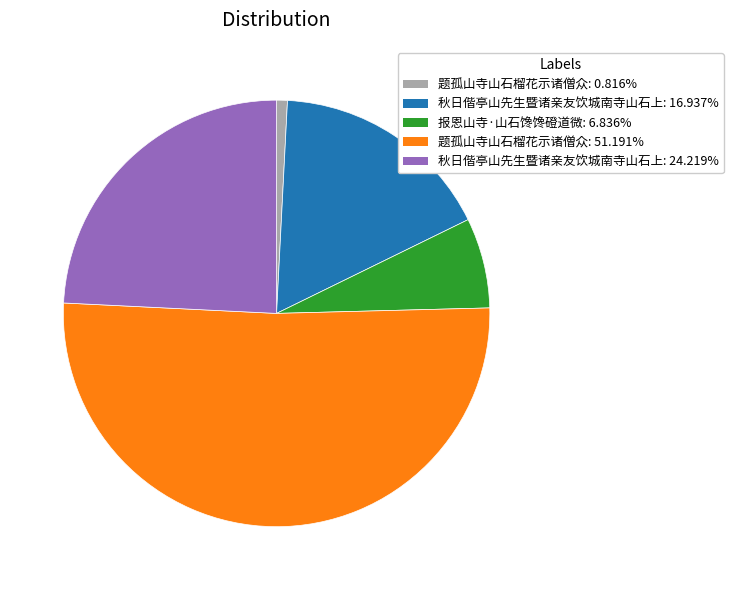

Is there a majority slice in this chart?

Yes